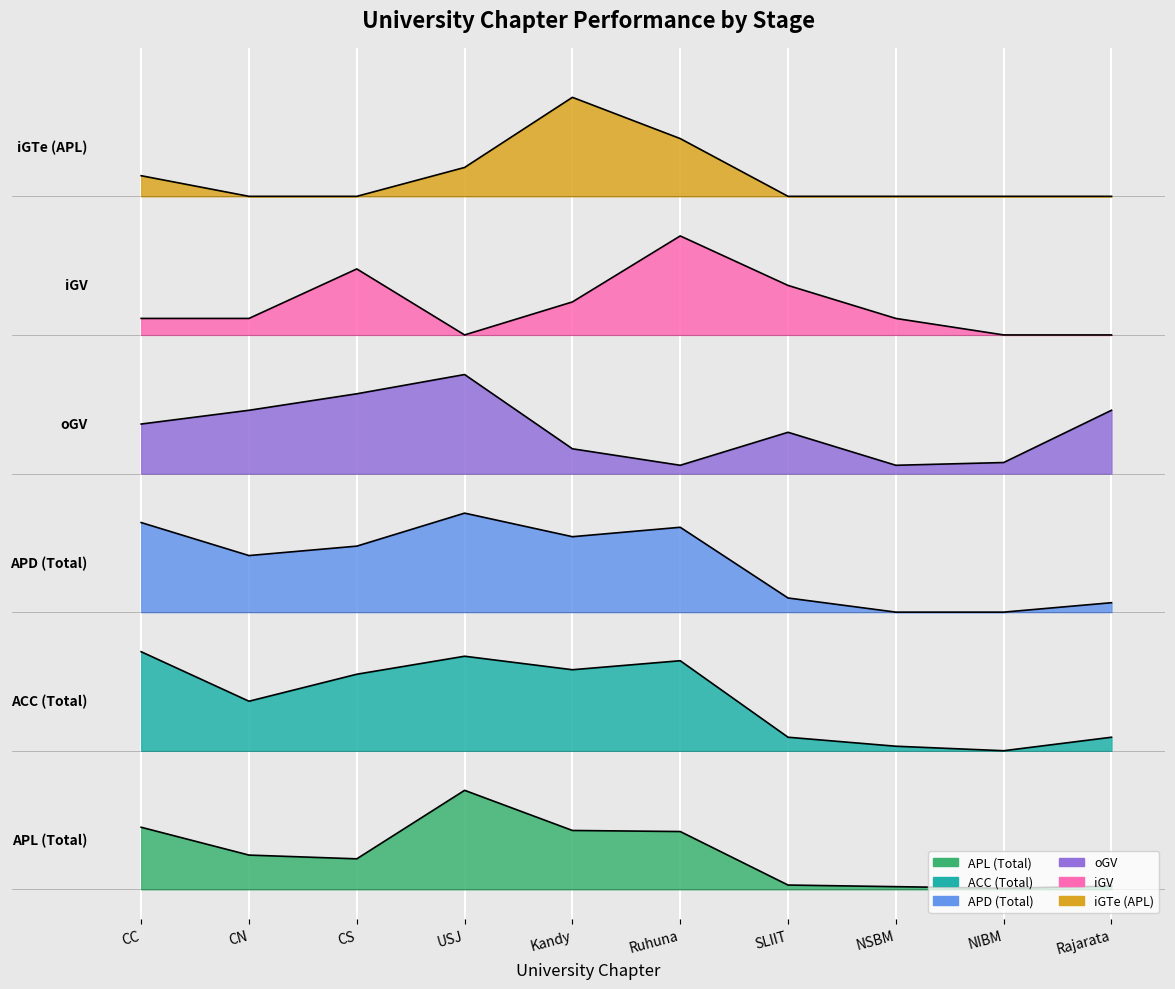

At which category does the chart reach its peak across all series?

Kandy